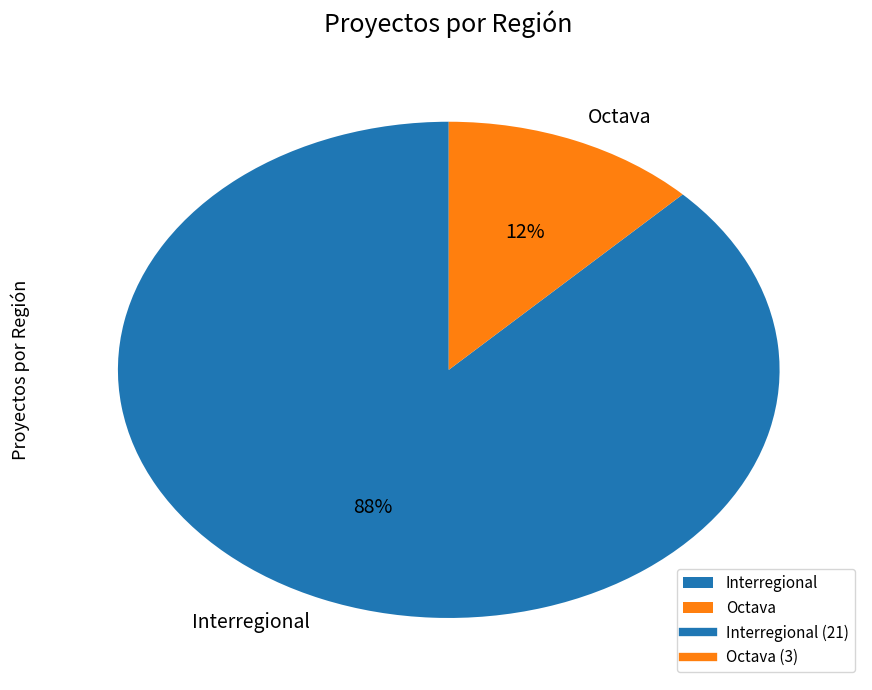

To the nearest percent, what is the combined percentage of Octava and Interregional?

100%